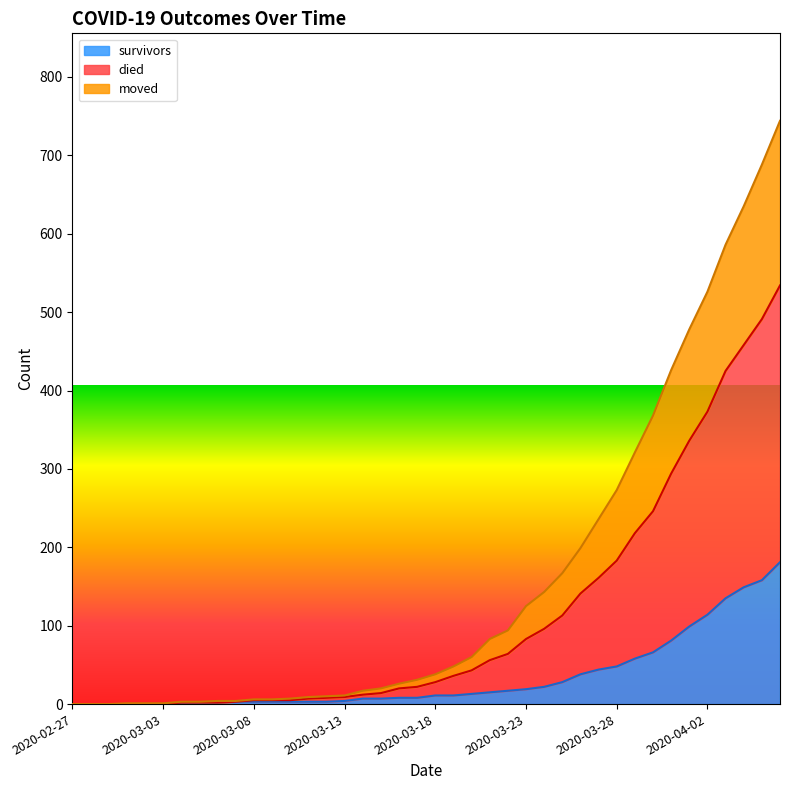

What is the difference between the moved values at 2020-03-06 and 2020-02-28?

2